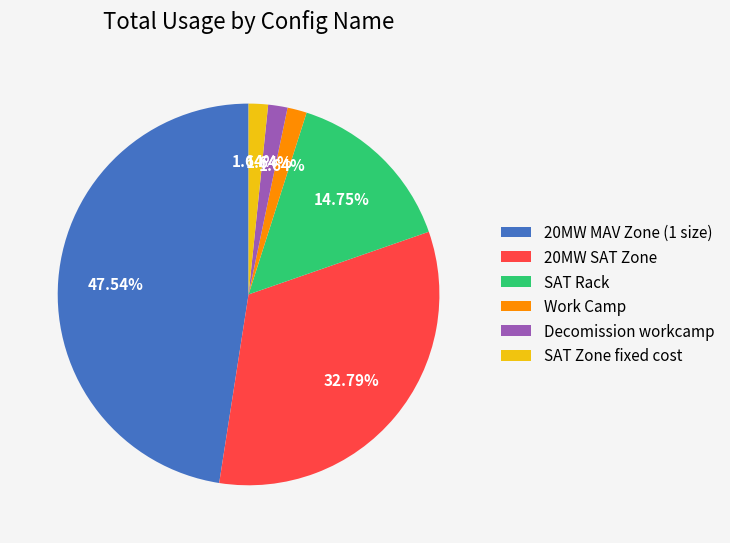

Is 20MW MAV Zone (1 size) the majority of the pie?

No